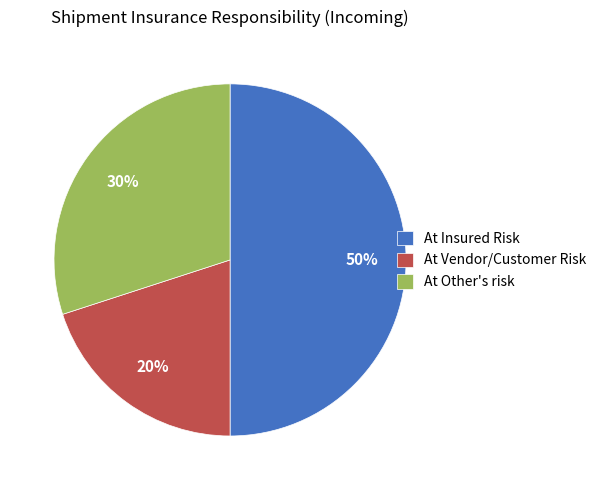

Rank the categories by value from highest to lowest.

At Insured Risk, At Other's risk, At Vendor/Customer Risk